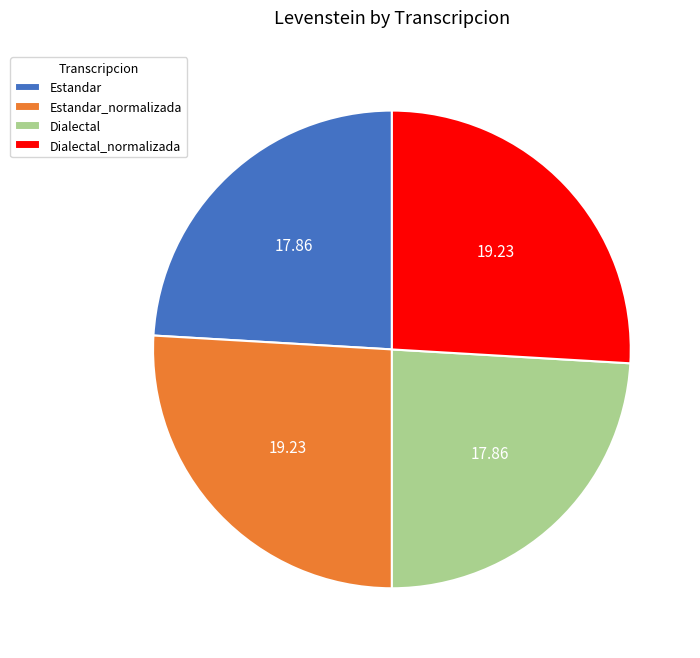

Do Estandar_normalizada and Dialectal_normalizada together represent more than half of the pie?

Yes